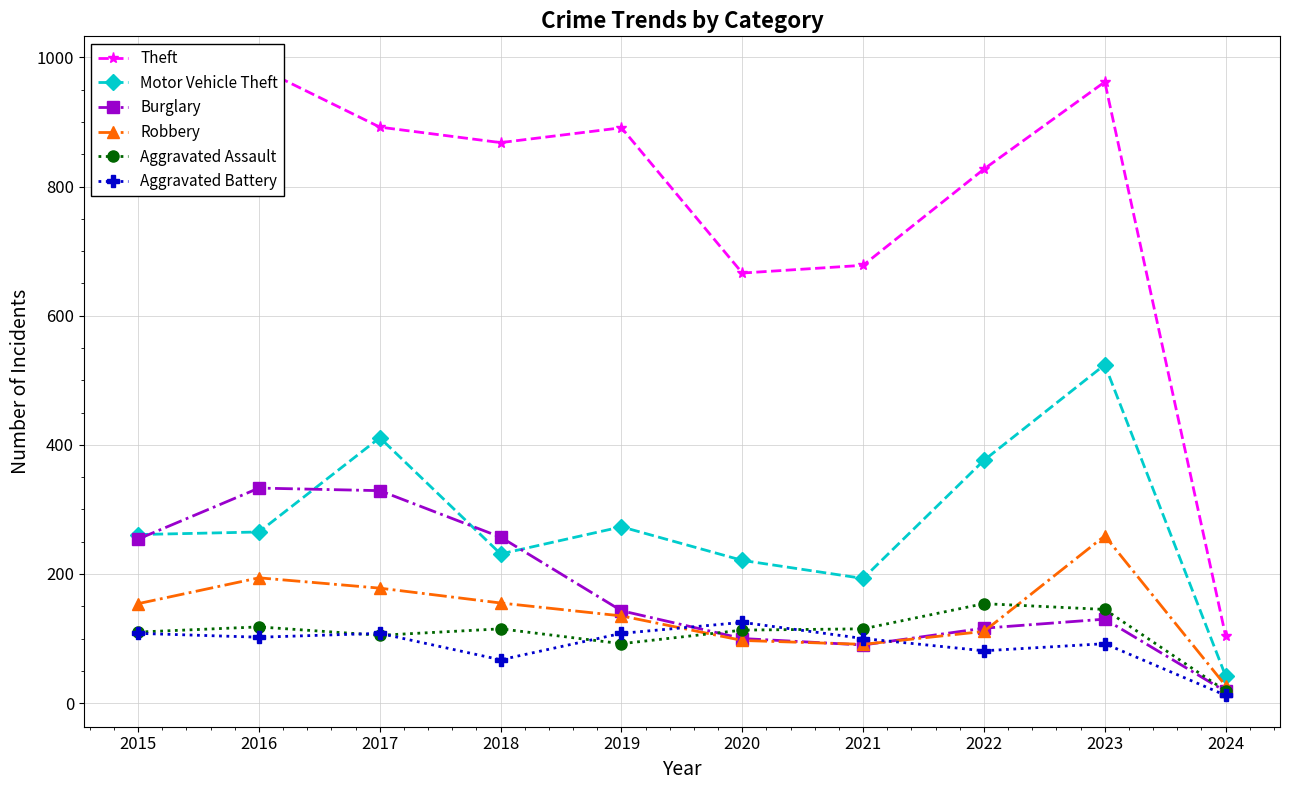

What is the value of the Robbery point at the 9th from the left?

259